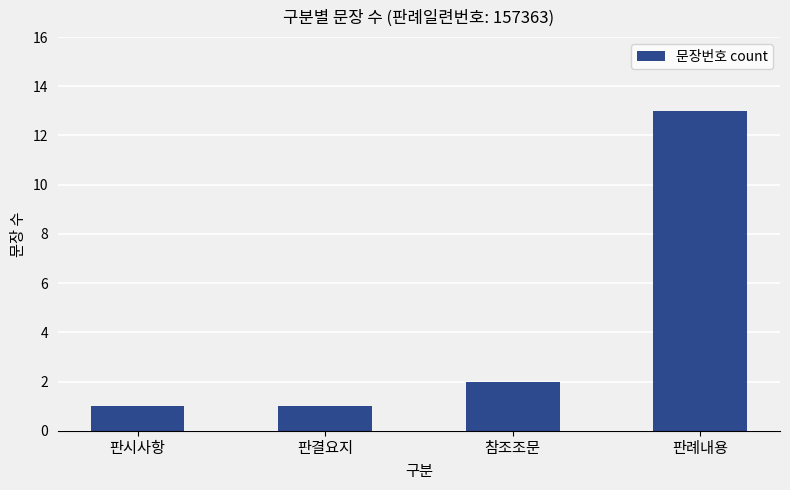

Where is the data nearest to the value 7?

참조조문